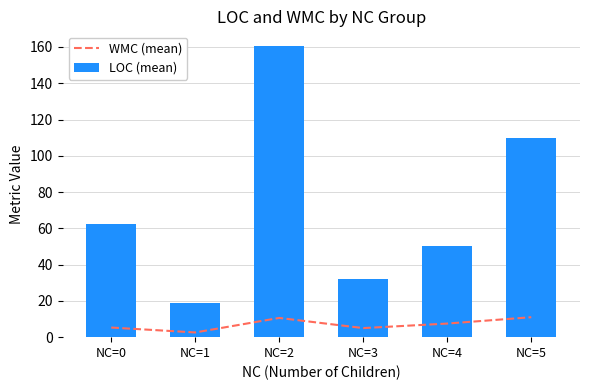

Reading left to right, transcribe all the data shown in this chart.

WMC (mean): 5.3	2.6	10.6	5.0	7.5	11.0
LOC (mean): 62.4	18.9	160.6	32.0	50.5	110.0